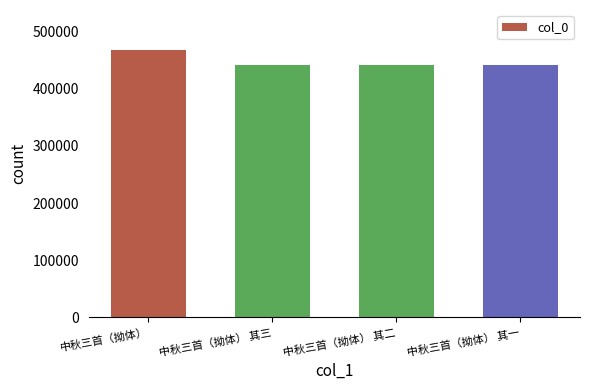

What is the smallest value displayed?

441880